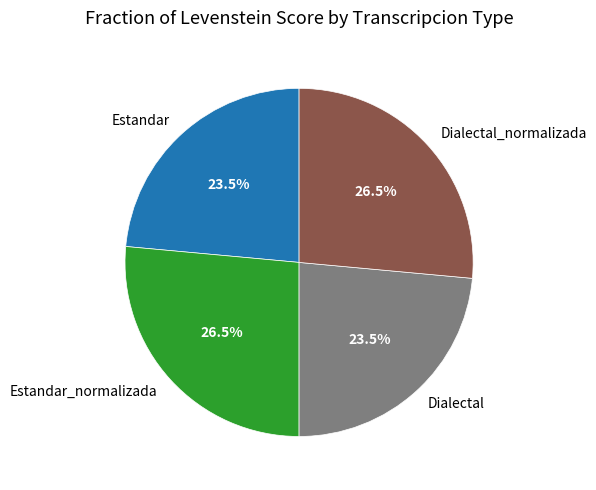

Combined, what portion of the pie is Dialectal_normalizada and Dialectal?

50.0%